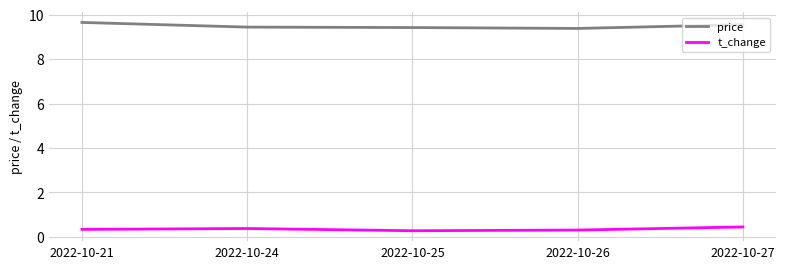

What is the smallest value displayed?

0.3